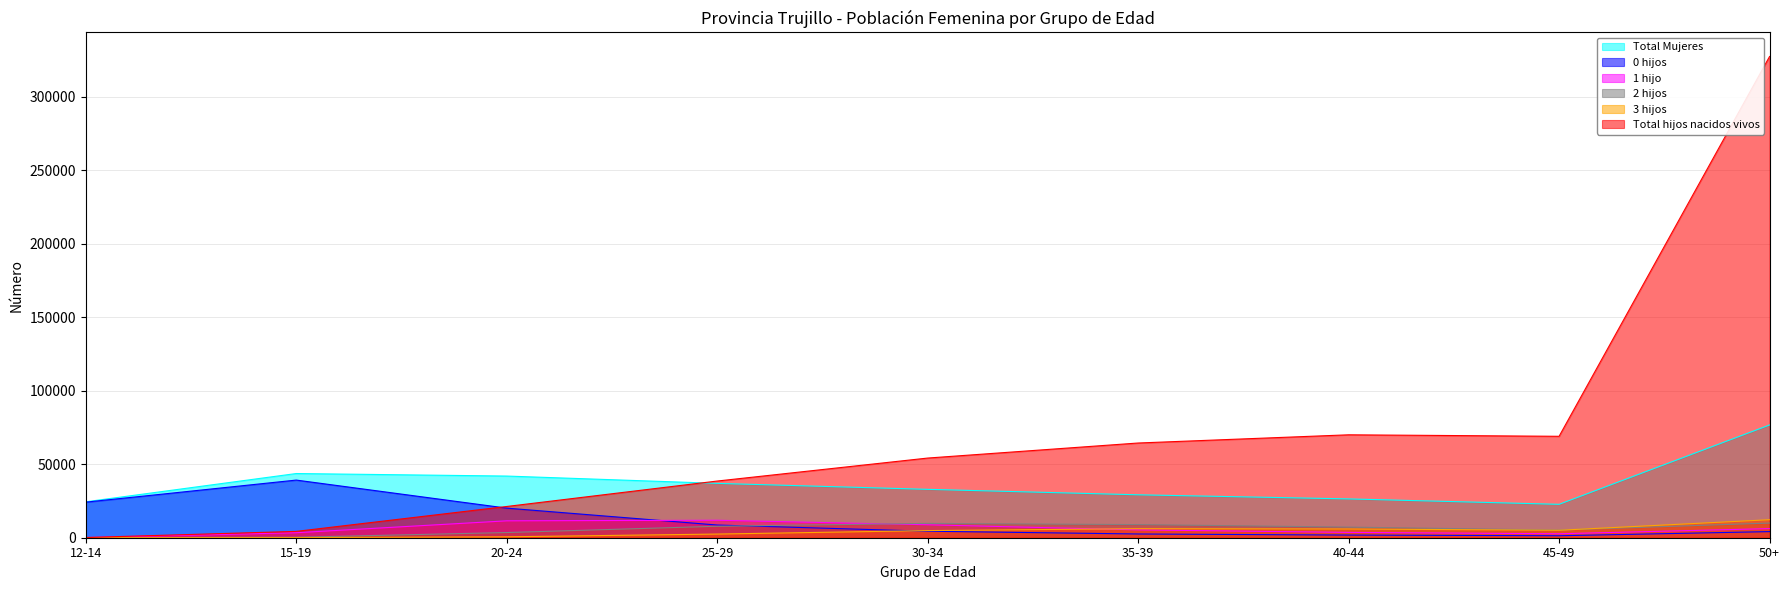

At which label is Total hijos nacidos vivos closest to 163688?

40-44